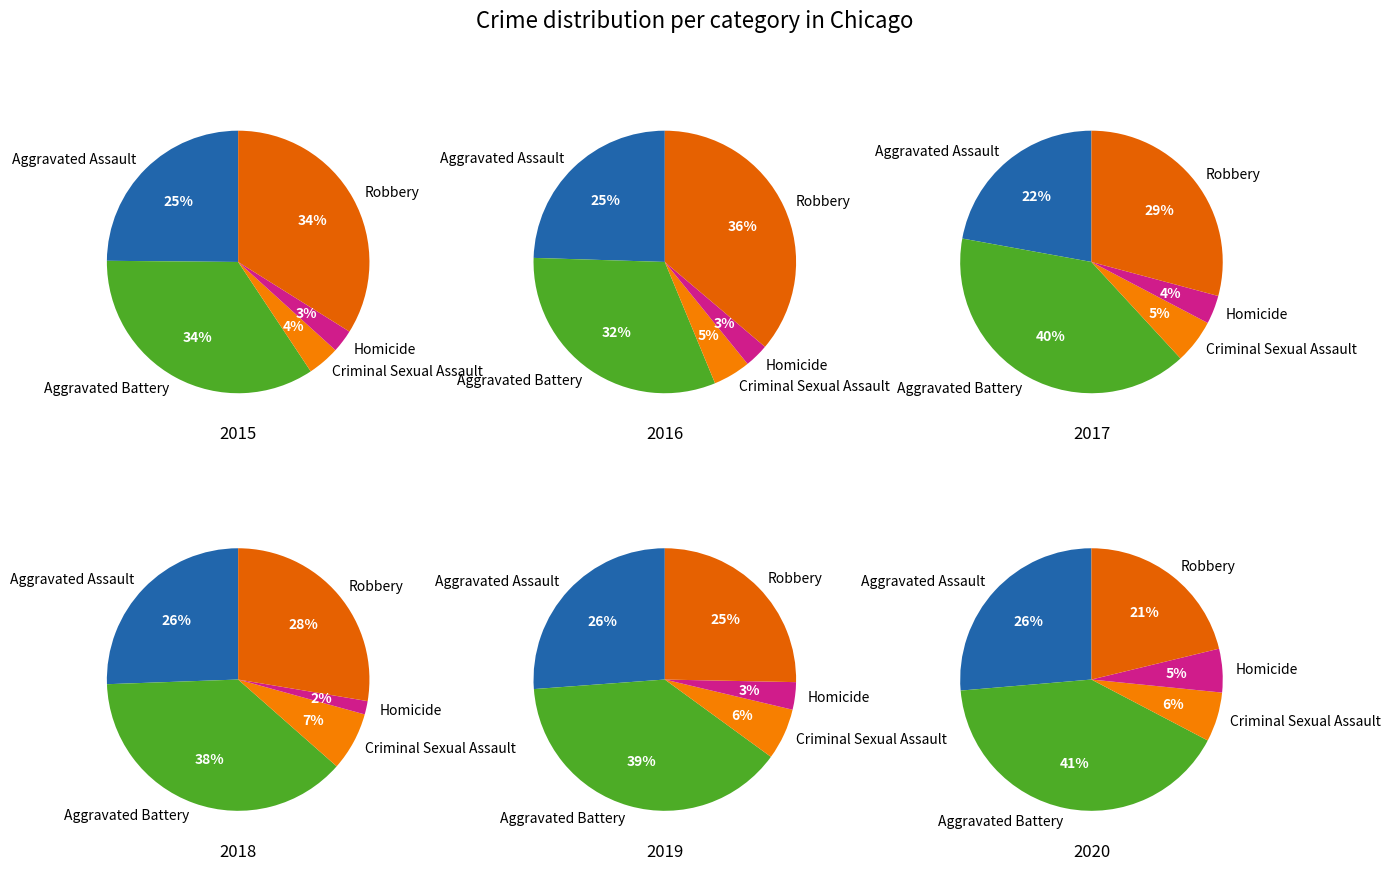

To the nearest percent, what percentage of the pie is Aggravated Assault?

25%